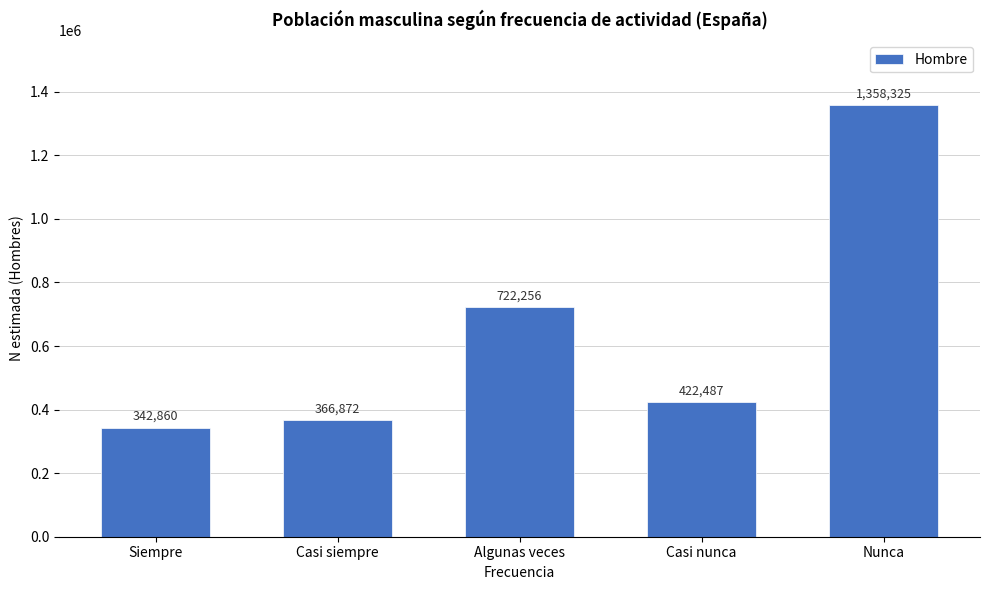

Reading left to right, what are all the values shown in this chart?

342860	366872	722256	422487	1358325